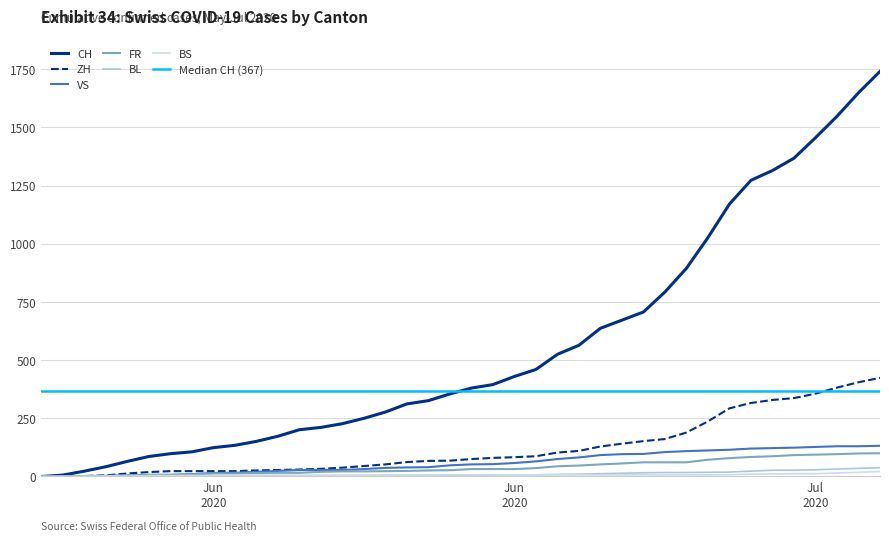

List the series in order of their peak value, lowest first.

BS, BL, FR, VS, ZH, CH